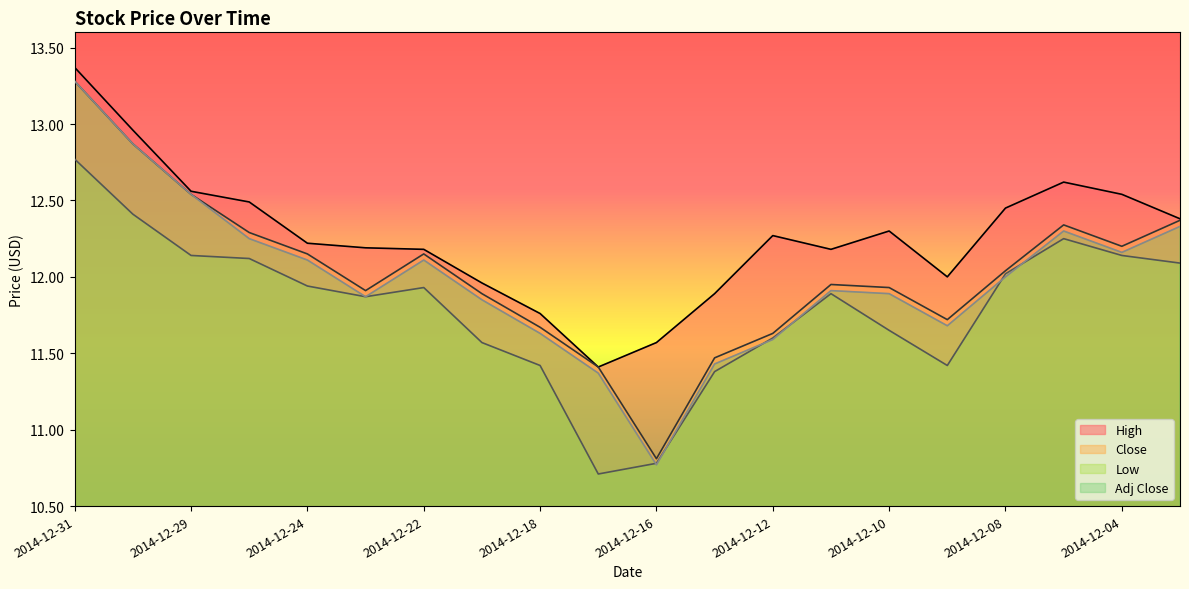

What value does the Close series have at 2014-12-26?

12.3